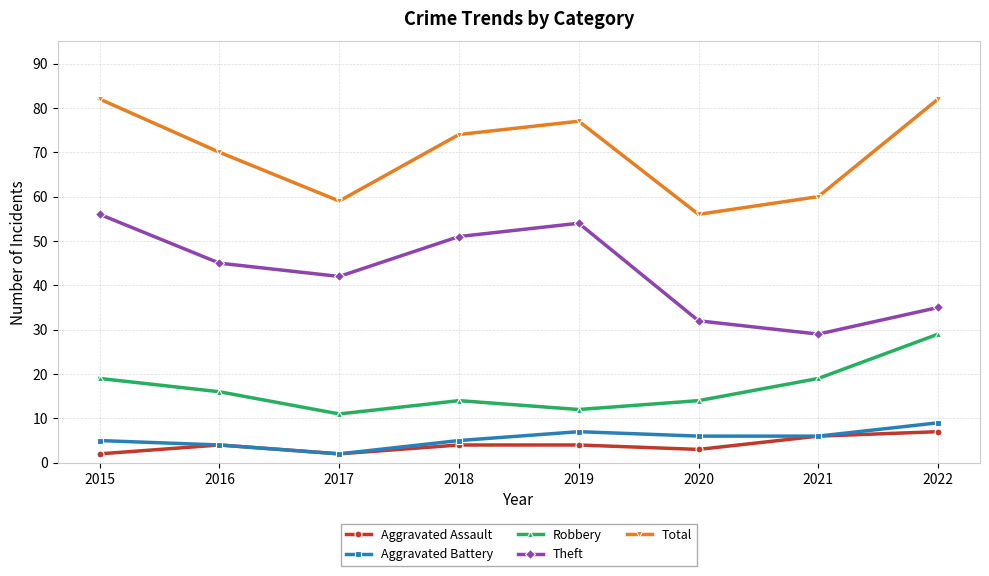

True or false: Robbery and Theft intersect in this chart.

False